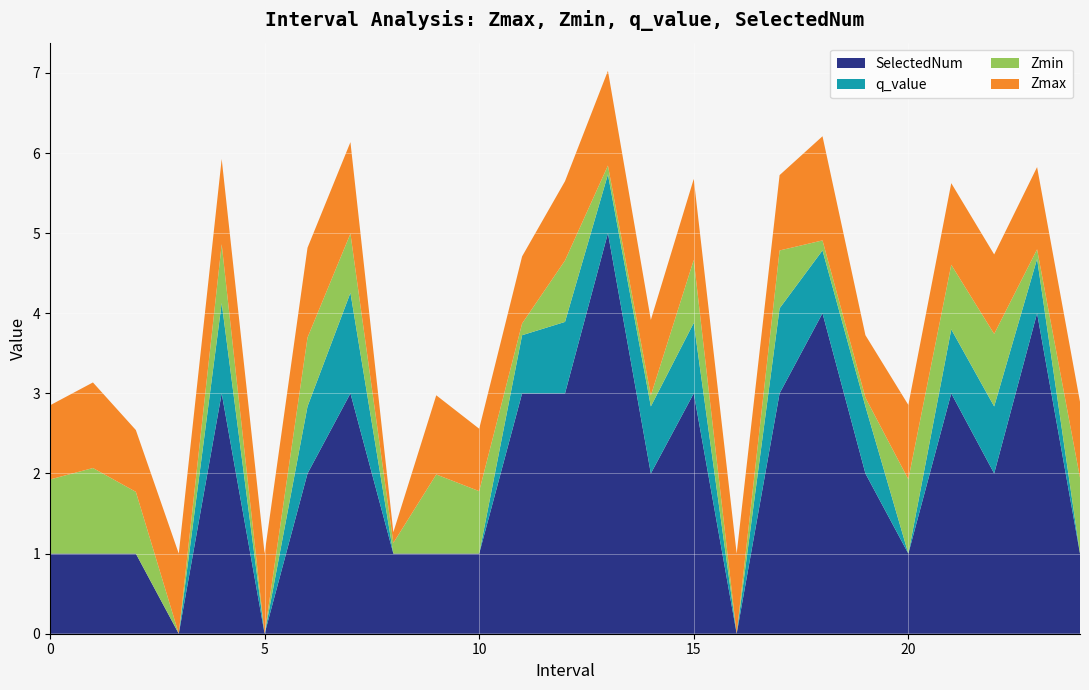

Reading left to right, list all the values displayed in this chart.

Zmax: 0.0=0.9	1.0=1.1	2.0=0.8	3.0=1.0	4.0=1.1	5.0=1.0	6.0=1.1	7.0=1.1	8.0=0.1	9.0=1.0	10.0=0.8	11.0=0.8	12.0=1.0	13.0=1.2	14.0=0.9	15.0=1.0	16.0=1.0	17.0=0.9	18.0=1.3	19.0=0.8	20.0=0.9	21.0=1.0	22.0=1.0	23.0=1.0	24.0=0.9
Zmin: 0.0=0.9	1.0=1.1	2.0=0.8	3.0=0.0	4.0=0.7	5.0=0.0	6.0=0.9	7.0=0.7	8.0=0.1	9.0=1.0	10.0=0.8	11.0=0.1	12.0=0.8	13.0=0.1	14.0=0.1	15.0=0.8	16.0=0.0	17.0=0.7	18.0=0.1	19.0=0.1	20.0=0.9	21.0=0.8	22.0=0.9	23.0=0.1	24.0=0.9
q_value: 0.0=-0.0	1.0=-0.0	2.0=-0.0	3.0=0.0	4.0=1.1	5.0=0.0	6.0=0.8	7.0=1.3	8.0=-0.0	9.0=-0.0	10.0=-0.0	11.0=0.7	12.0=0.9	13.0=0.7	14.0=0.8	15.0=0.9	16.0=0.0	17.0=1.1	18.0=0.8	19.0=0.8	20.0=-0.0	21.0=0.8	22.0=0.8	23.0=0.7	24.0=-0.0
SelectedNum: 0.0=1.0	1.0=1.0	2.0=1.0	3.0=0.0	4.0=3.0	5.0=0.0	6.0=2.0	7.0=3.0	8.0=1.0	9.0=1.0	10.0=1.0	11.0=3.0	12.0=3.0	13.0=5.0	14.0=2.0	15.0=3.0	16.0=0.0	17.0=3.0	18.0=4.0	19.0=2.0	20.0=1.0	21.0=3.0	22.0=2.0	23.0=4.0	24.0=1.0